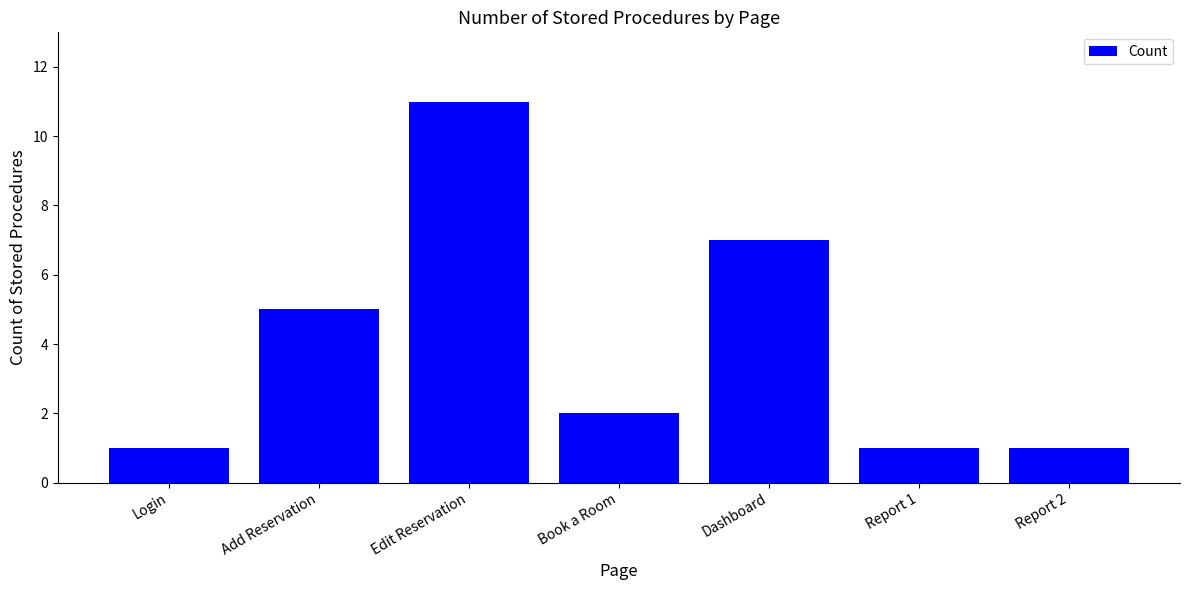

What is the maximum value shown in the chart?

11